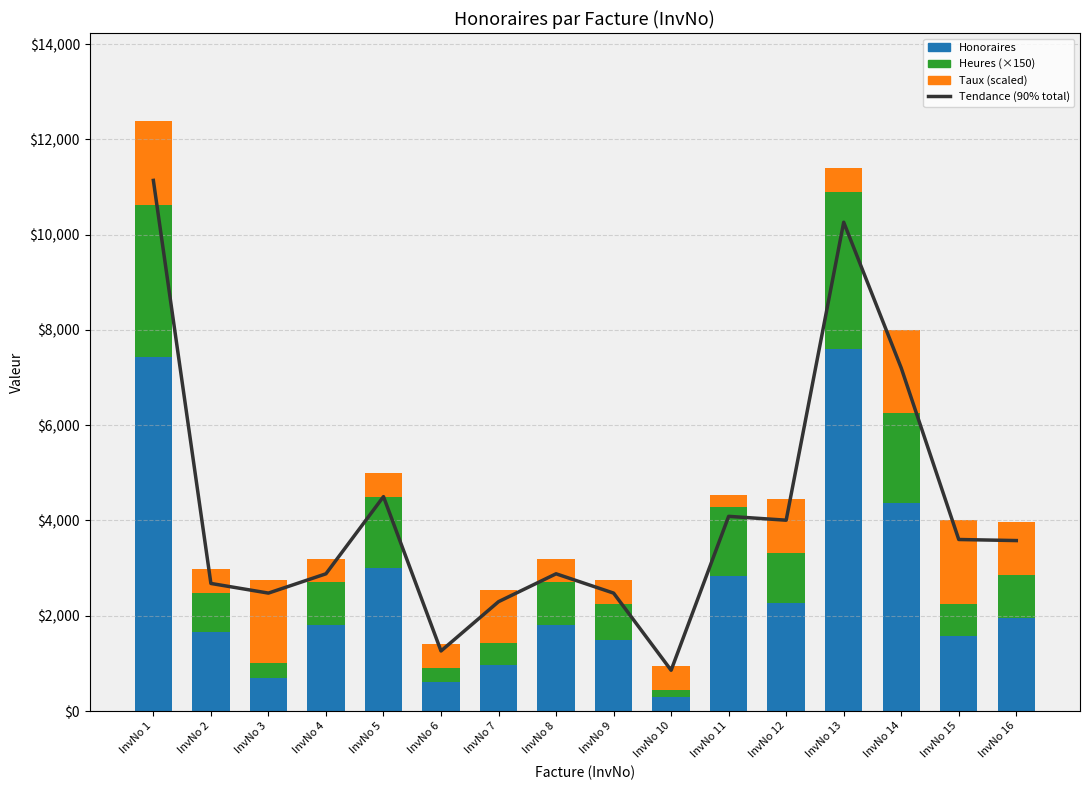

How many values in the Taux (scaled) series exceed 500?

7